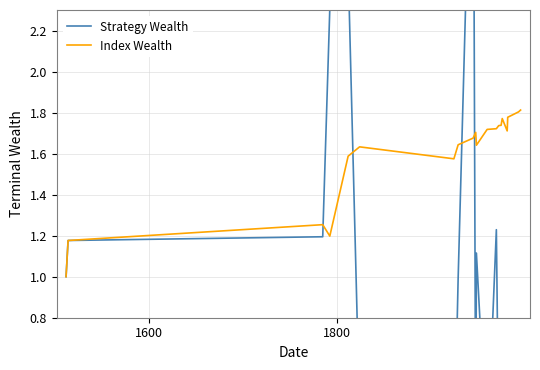

Rank the series by their maximum value, from highest to lowest.

Strategy Wealth, Index Wealth